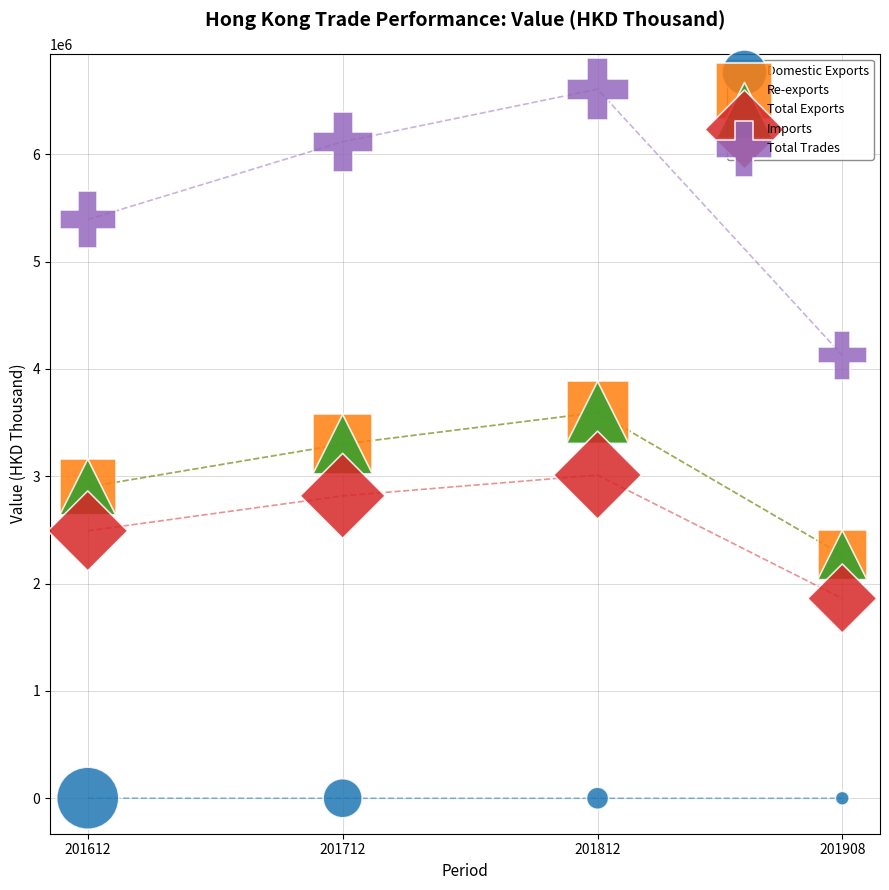

What are all the series names shown in the legend?

Domestic Exports, Re-exports, Total Exports, Imports, Total Trades